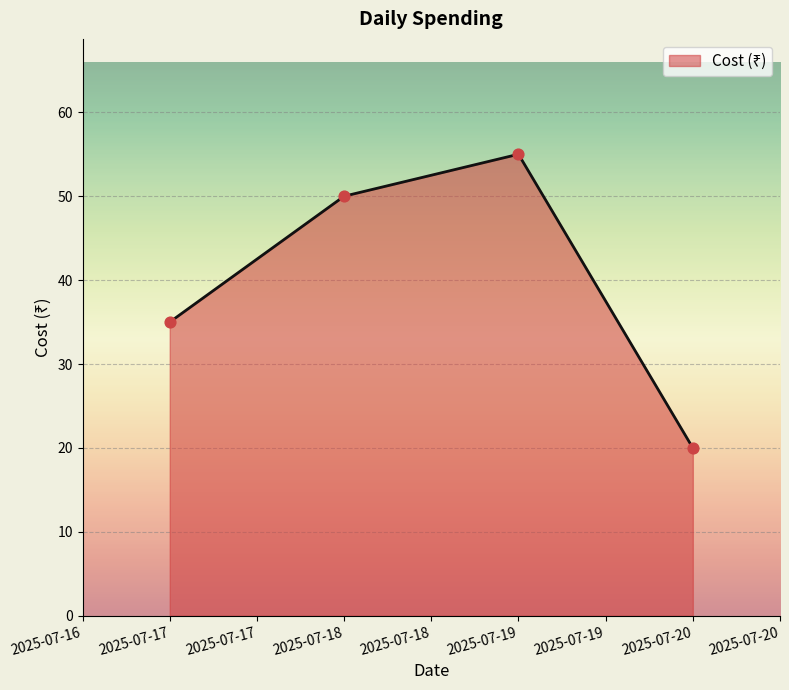

What is the change in value from 2025-07-17 to 2025-07-19?

+20